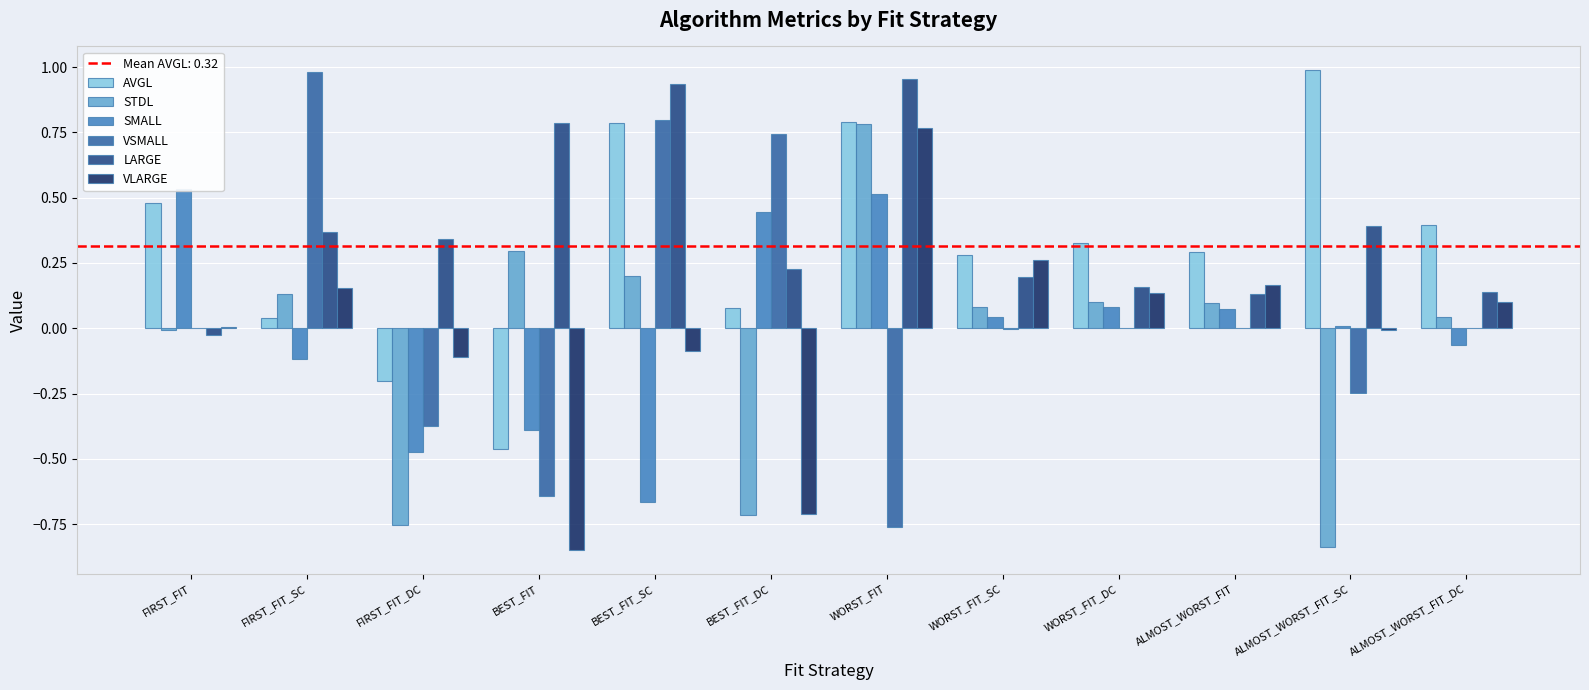

Reading right to left, extract all data points from this chart.

AVGL: ALMOST_WORST_FIT_DC=0.4	ALMOST_WORST_FIT_SC=1.0	ALMOST_WORST_FIT=0.3	WORST_FIT_DC=0.3	WORST_FIT_SC=0.3	WORST_FIT=0.8	BEST_FIT_DC=0.1	BEST_FIT_SC=0.8	BEST_FIT=-0.5	FIRST_FIT_DC=-0.2	FIRST_FIT_SC=0.0	FIRST_FIT=0.5
STDL: ALMOST_WORST_FIT_DC=0.0	ALMOST_WORST_FIT_SC=-0.8	ALMOST_WORST_FIT=0.1	WORST_FIT_DC=0.1	WORST_FIT_SC=0.1	WORST_FIT=0.8	BEST_FIT_DC=-0.7	BEST_FIT_SC=0.2	BEST_FIT=0.3	FIRST_FIT_DC=-0.8	FIRST_FIT_SC=0.1	FIRST_FIT=-0.0
SMALL: ALMOST_WORST_FIT_DC=-0.1	ALMOST_WORST_FIT_SC=0.0	ALMOST_WORST_FIT=0.1	WORST_FIT_DC=0.1	WORST_FIT_SC=0.0	WORST_FIT=0.5	BEST_FIT_DC=0.4	BEST_FIT_SC=-0.7	BEST_FIT=-0.4	FIRST_FIT_DC=-0.5	FIRST_FIT_SC=-0.1	FIRST_FIT=0.5
VSMALL: ALMOST_WORST_FIT_DC=0.0	ALMOST_WORST_FIT_SC=-0.2	ALMOST_WORST_FIT=0.0	WORST_FIT_DC=-0.0	WORST_FIT_SC=-0.0	WORST_FIT=-0.8	BEST_FIT_DC=0.7	BEST_FIT_SC=0.8	BEST_FIT=-0.6	FIRST_FIT_DC=-0.4	FIRST_FIT_SC=1.0	FIRST_FIT=0.0
LARGE: ALMOST_WORST_FIT_DC=0.1	ALMOST_WORST_FIT_SC=0.4	ALMOST_WORST_FIT=0.1	WORST_FIT_DC=0.2	WORST_FIT_SC=0.2	WORST_FIT=1.0	BEST_FIT_DC=0.2	BEST_FIT_SC=0.9	BEST_FIT=0.8	FIRST_FIT_DC=0.3	FIRST_FIT_SC=0.4	FIRST_FIT=-0.0
VLARGE: ALMOST_WORST_FIT_DC=0.1	ALMOST_WORST_FIT_SC=-0.0	ALMOST_WORST_FIT=0.2	WORST_FIT_DC=0.1	WORST_FIT_SC=0.3	WORST_FIT=0.8	BEST_FIT_DC=-0.7	BEST_FIT_SC=-0.1	BEST_FIT=-0.8	FIRST_FIT_DC=-0.1	FIRST_FIT_SC=0.2	FIRST_FIT=0.0